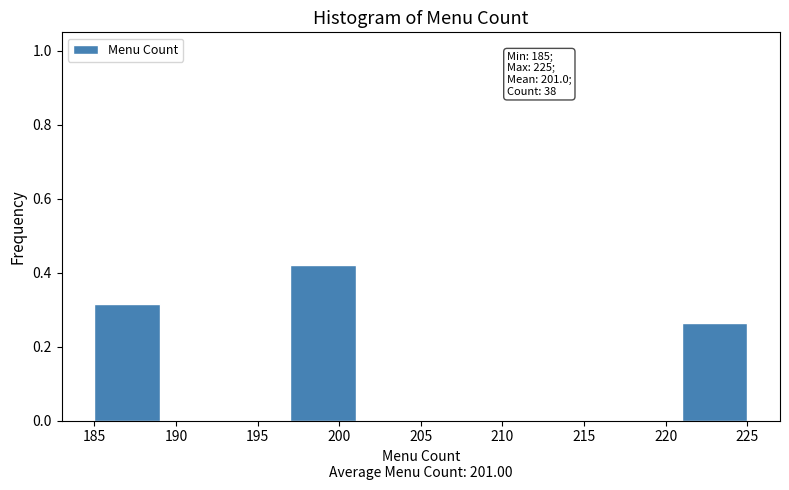

Which range on the x-axis has the tallest bar?

197 to 201